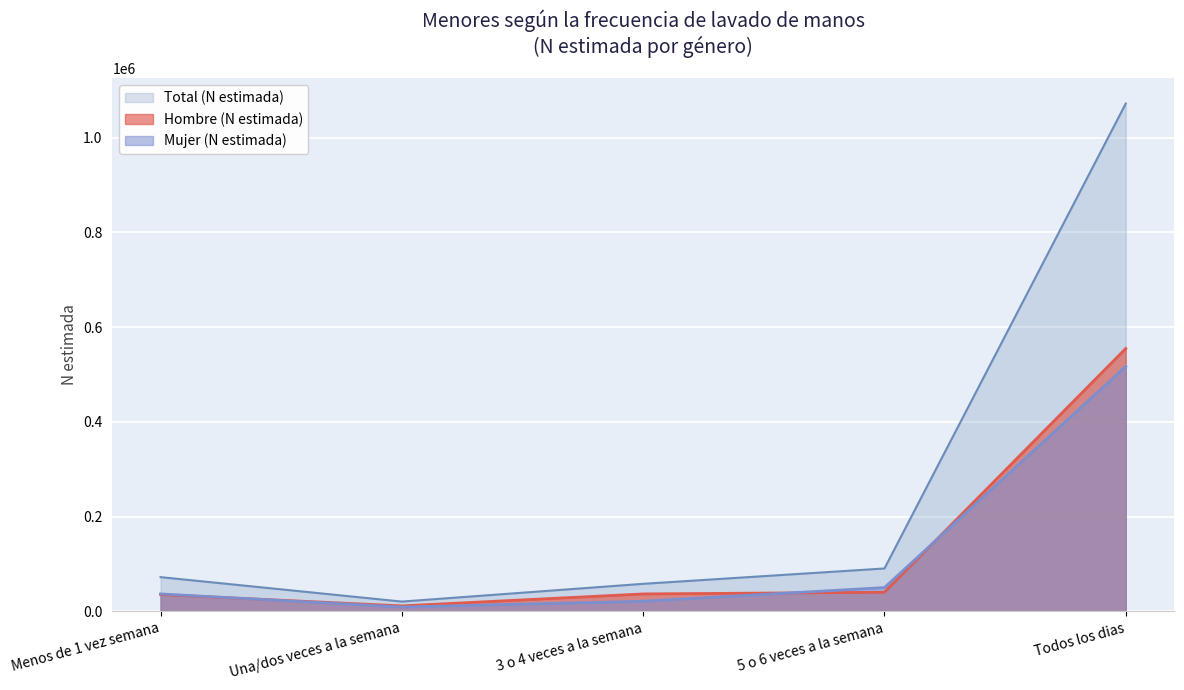

Is it true that Mujer (N estimada) equals 74947 at 5 o 6 veces a la semana?

False